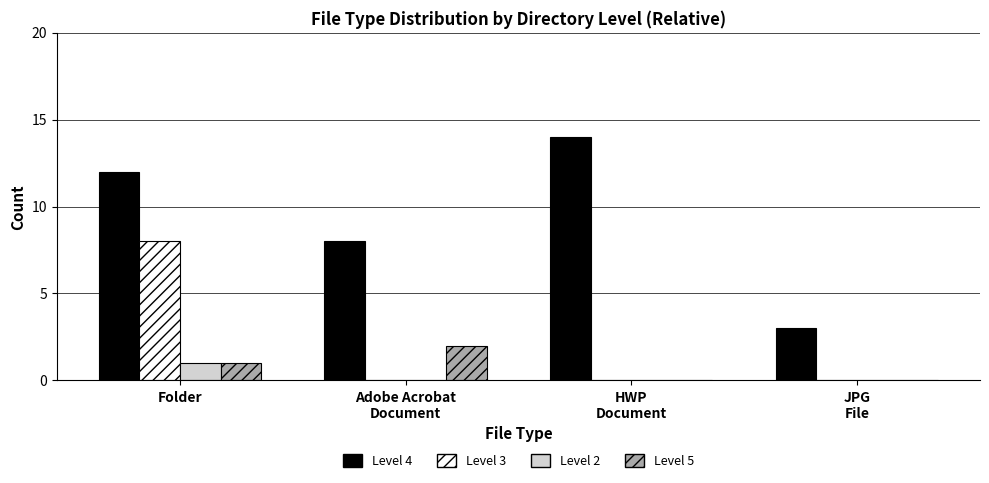

What is the greatest value displayed?

14